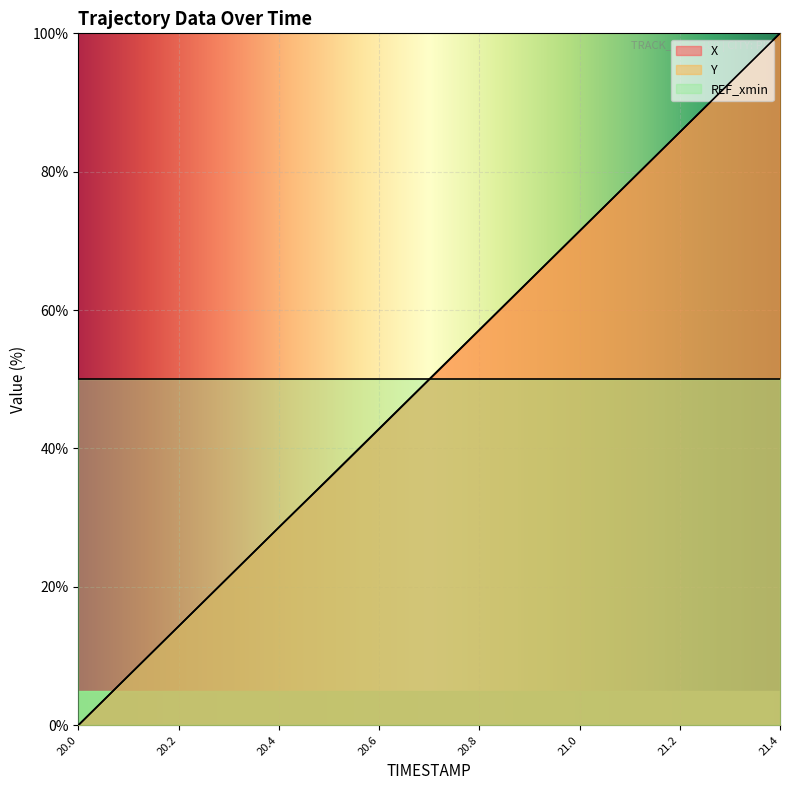

The value of X at 20.4 is 28.6. True or false?

True